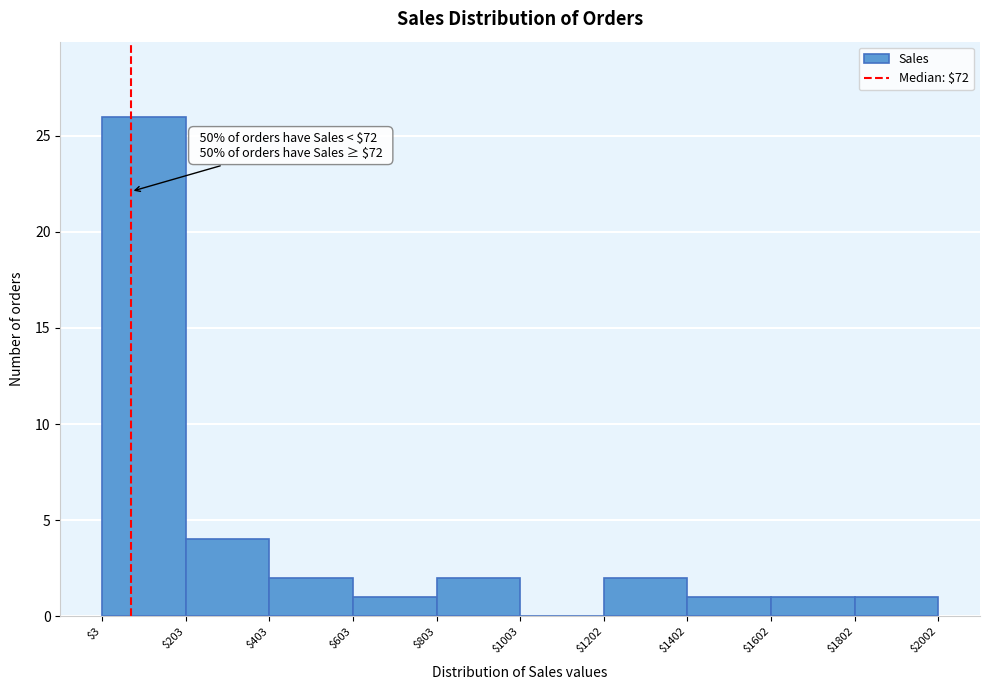

Over which range of the x-axis is the bar tallest?

$3 to $203